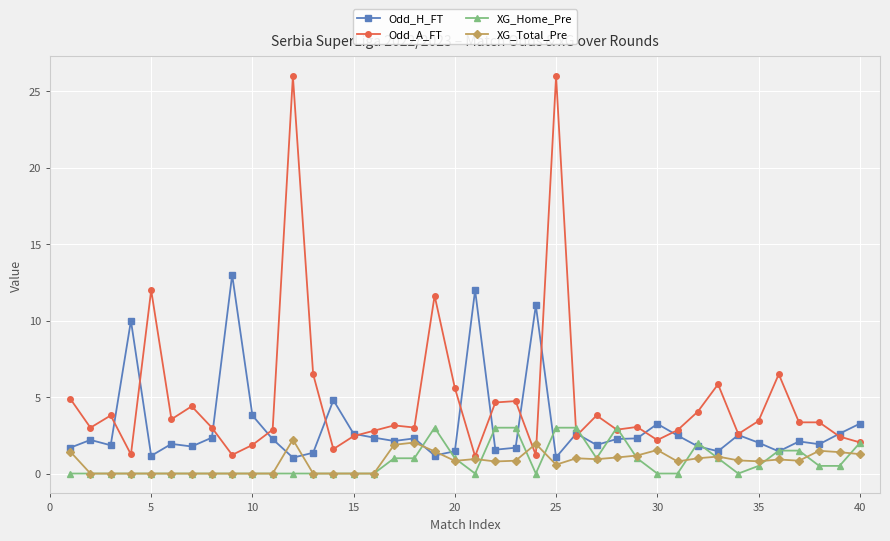

What is the highest value of the XG_Total_Pre series?

2.2